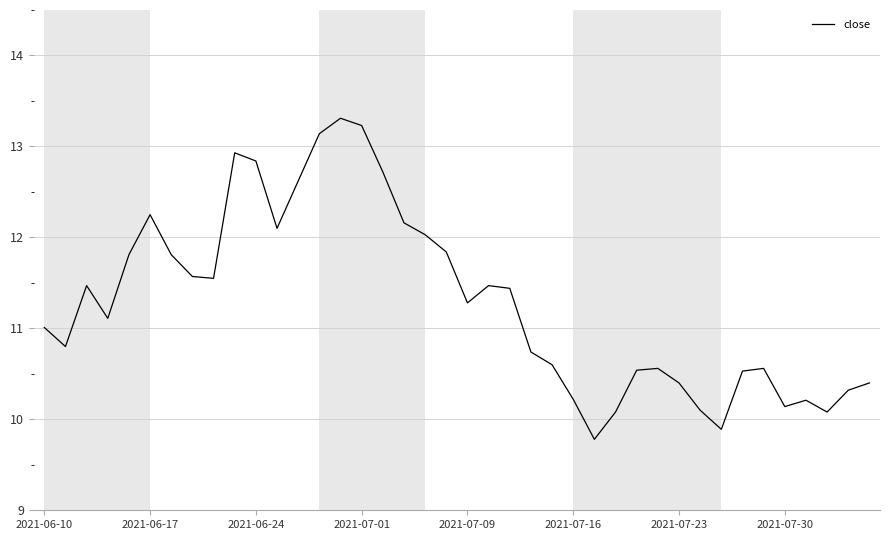

What is the difference between the maximum and minimum values?

3.5